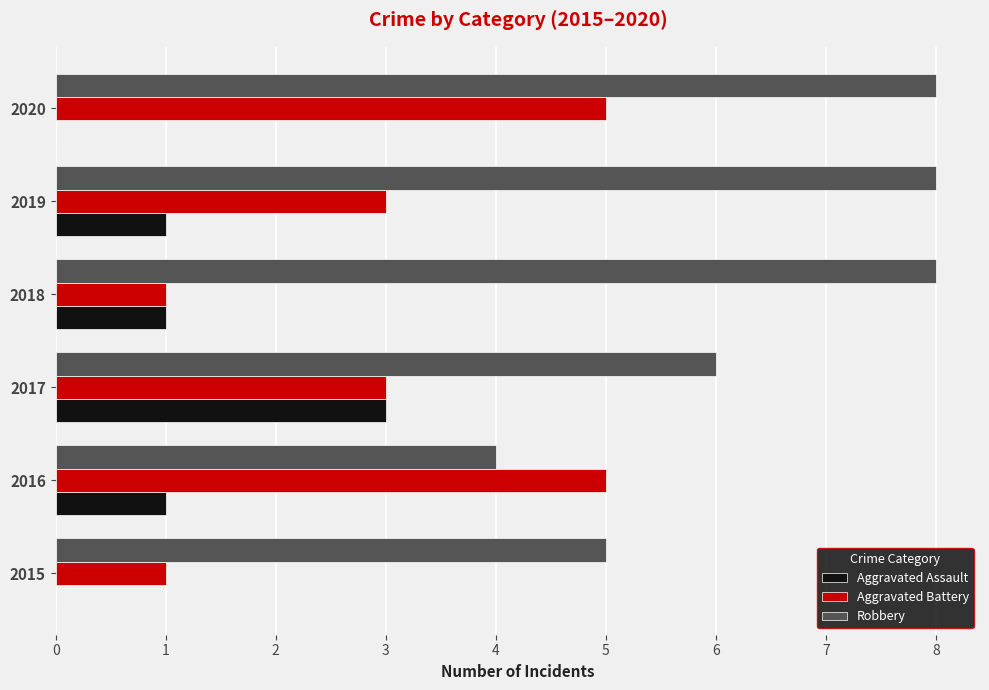

Which series changed the most between 2016 and 2020?

Robbery